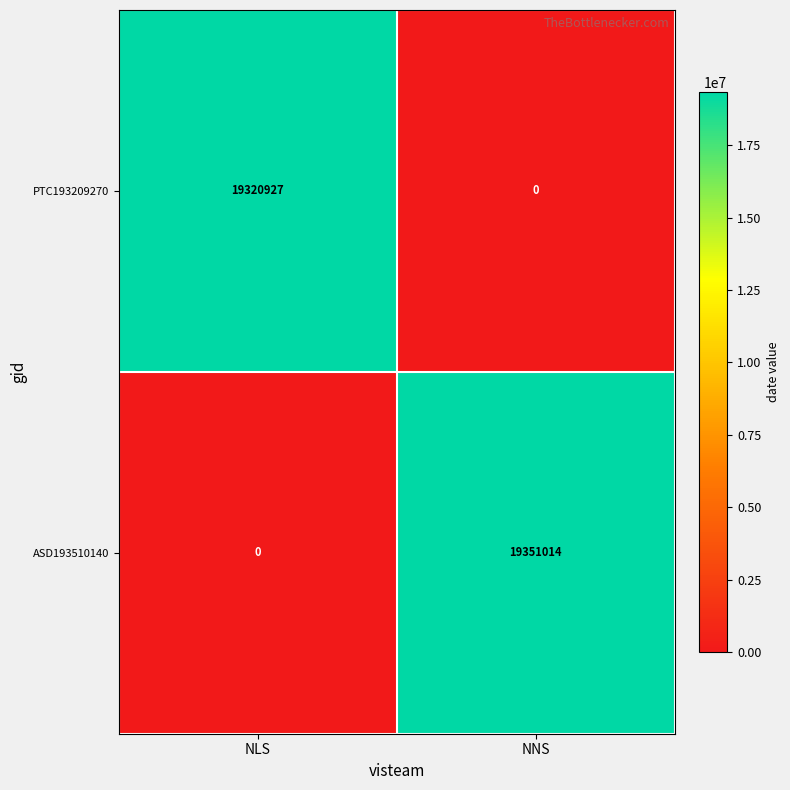

At which label is PTC193209270 closest to 9660463?

NNS